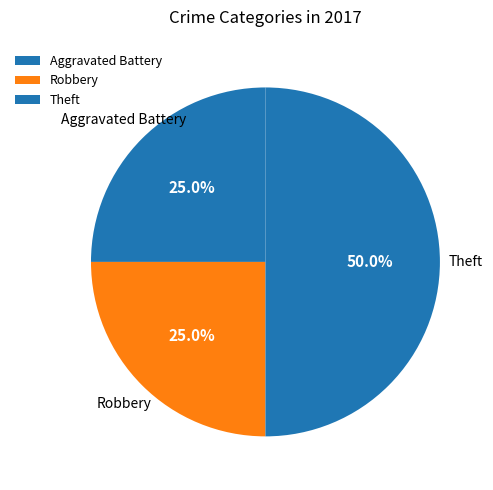

Which slice is the largest?

Theft